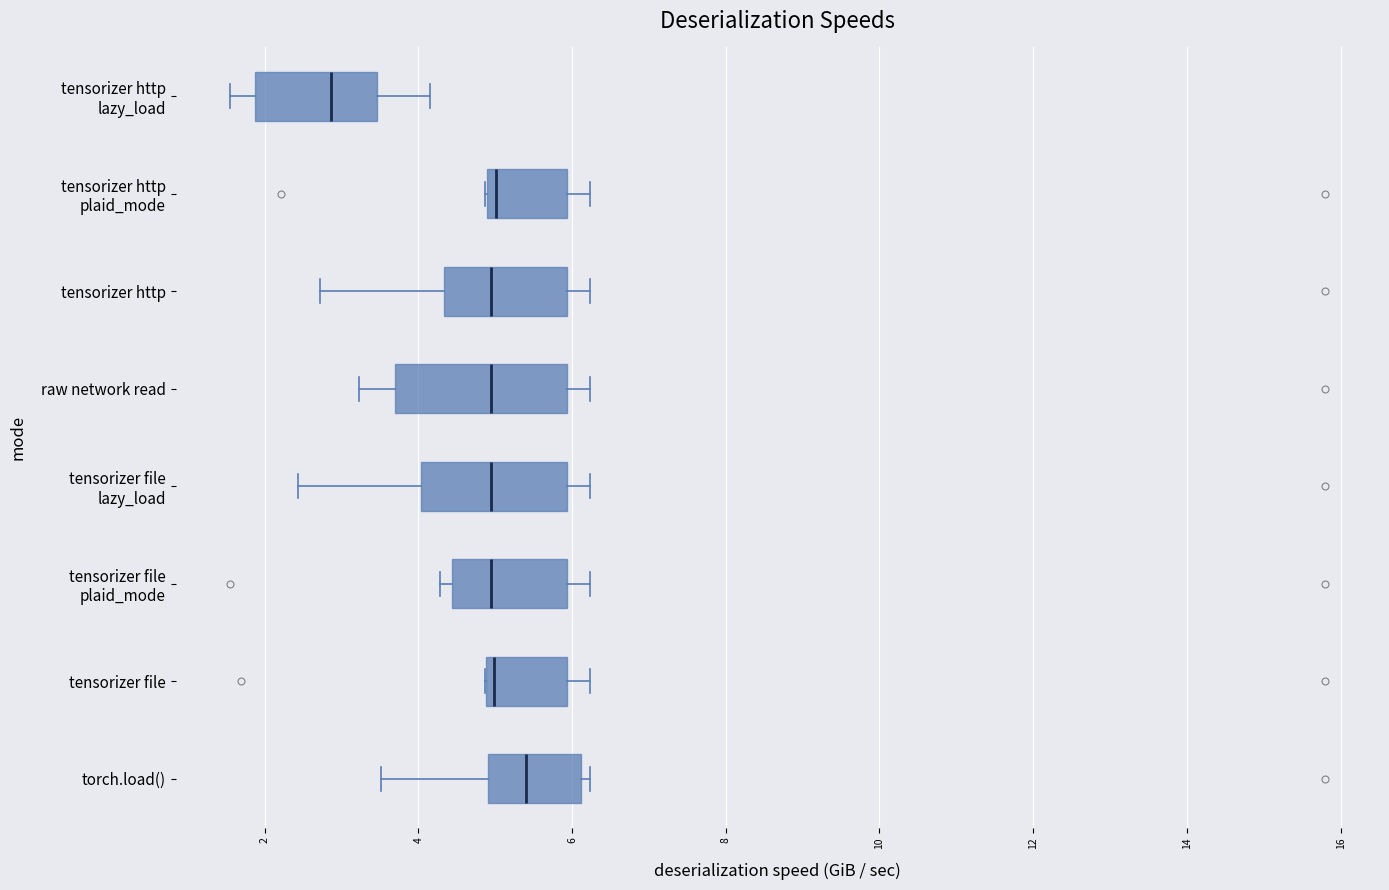

Comparing the boxes themselves (not the whiskers), which one is the widest?

raw network read